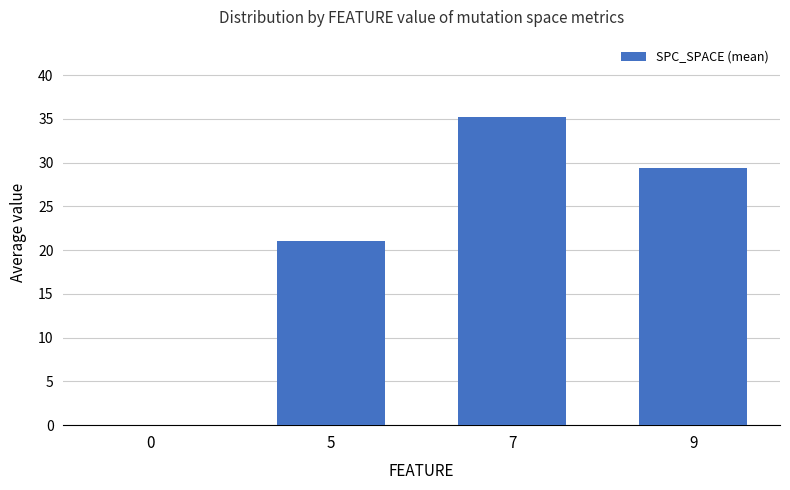

Does the chart contain stacked bars?

No